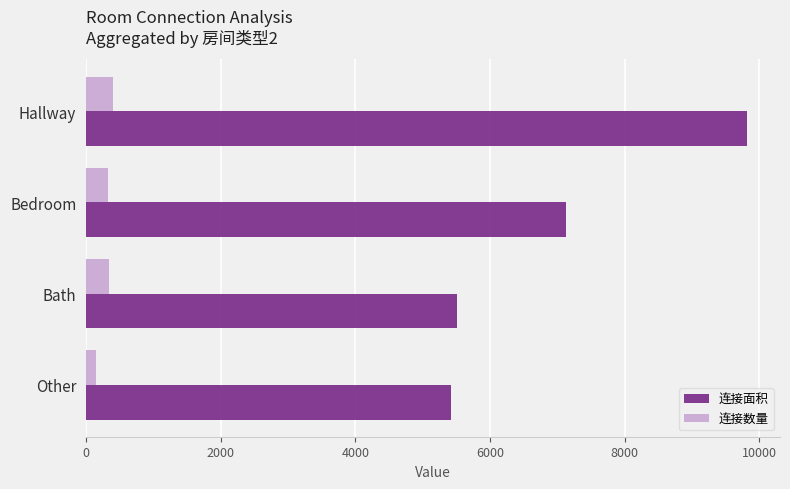

What is the lowest value of the 连接面积 series?

5423